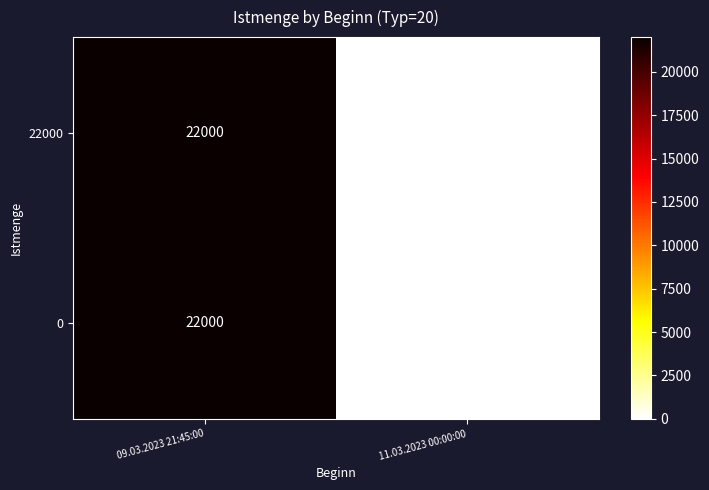

Reading right to left, extract all data points from this chart.

22000: 11.03.2023 00:00:00=0	09.03.2023 21:45:00=22000
0: 11.03.2023 00:00:00=0	09.03.2023 21:45:00=22000